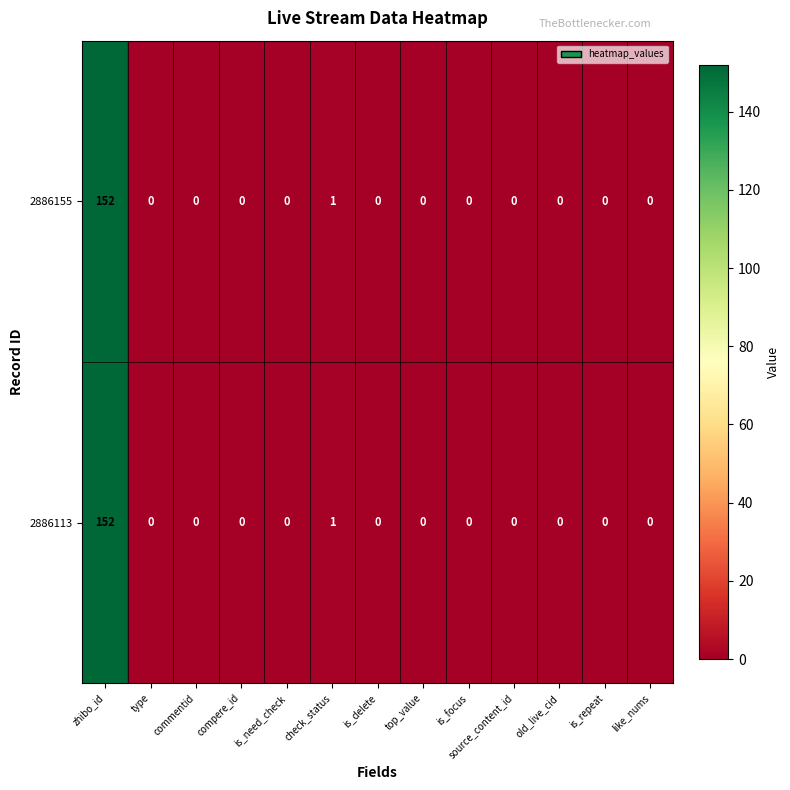

At how many categories does at least one series exceed 44?

1